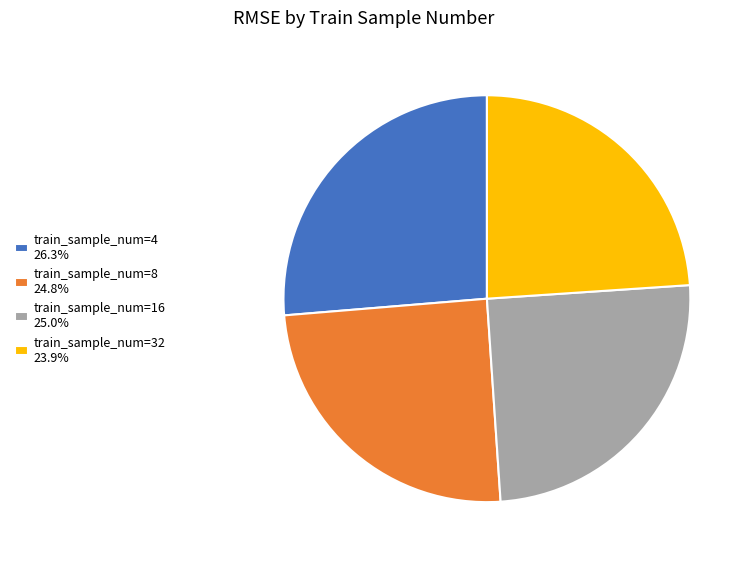

Is train_sample_num=32 23.9% the majority of the pie?

No